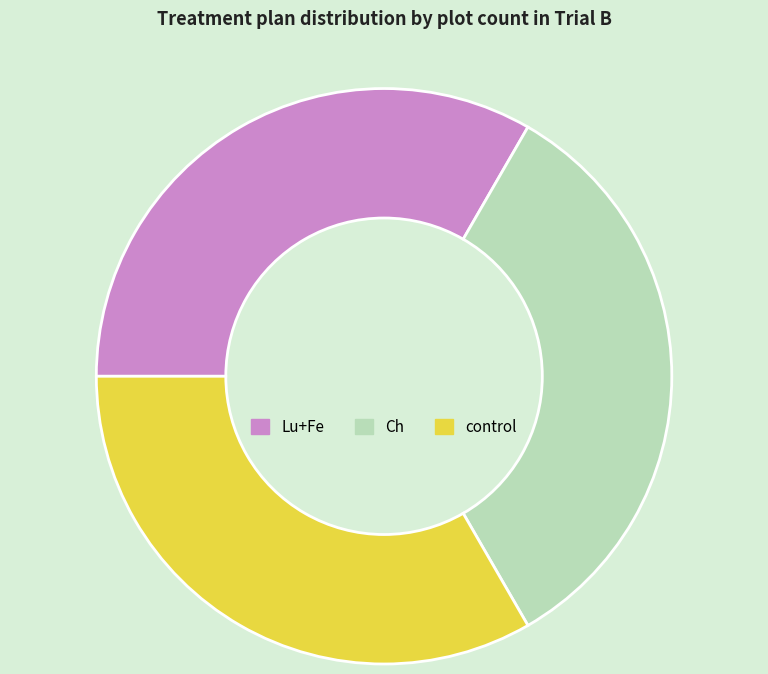

Is the sum of control and Lu+Fe greater than half?

Yes